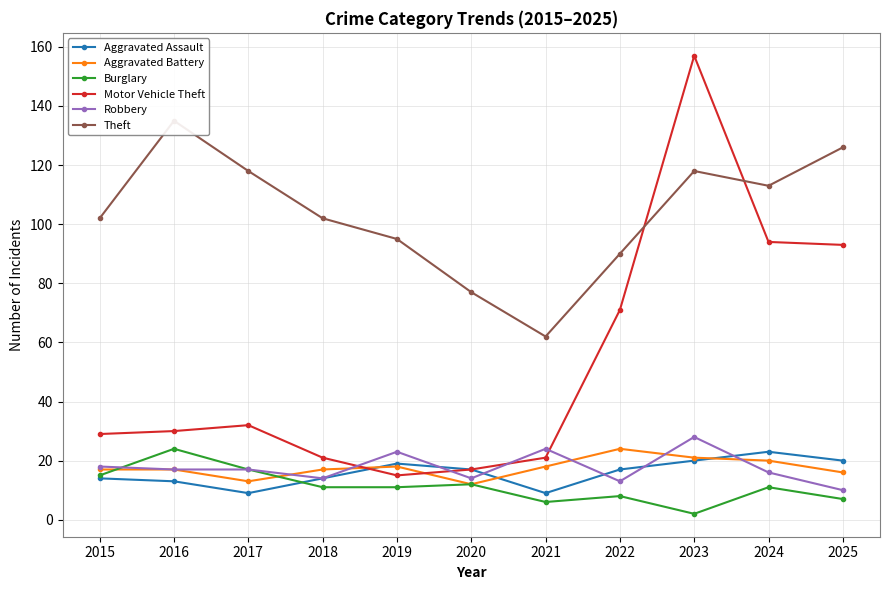

Between 2024 and 2015, which is larger?

2024